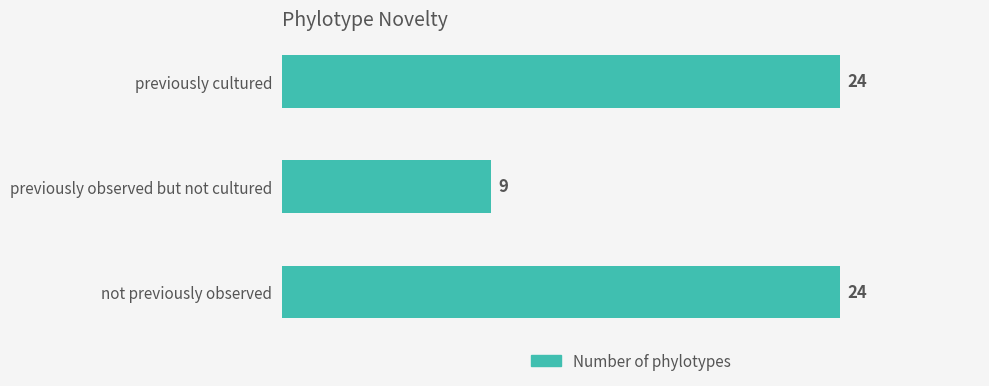

True or false: the data shows 24 at previously cultured.

True